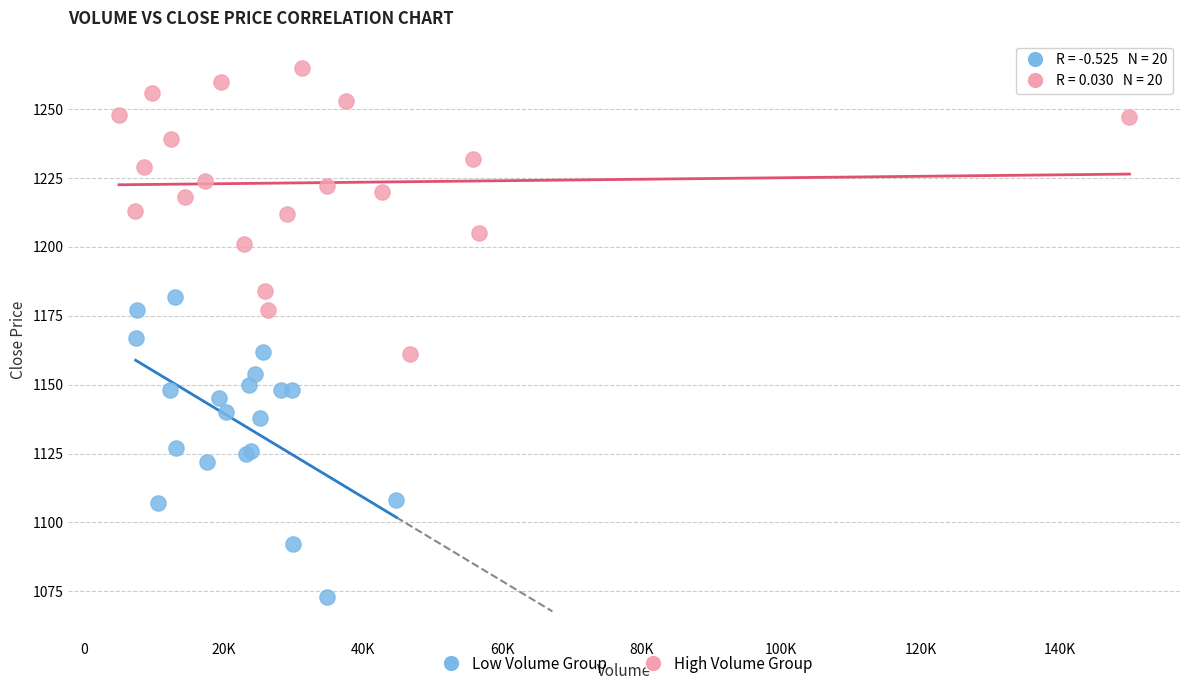

Which series reaches the minimum Y coordinate?

Low Volume Group